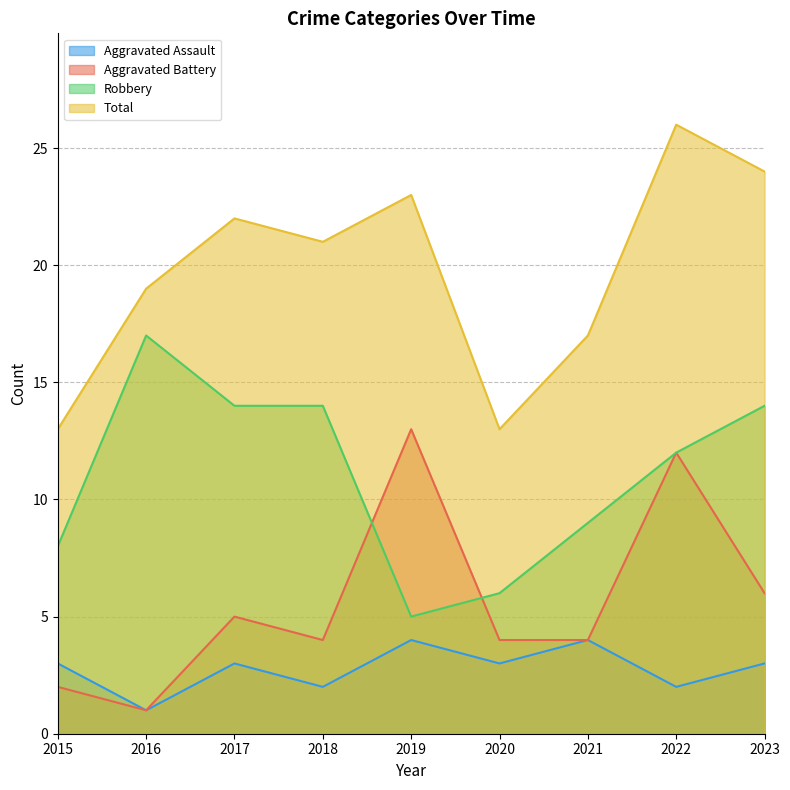

At 2023, list the series in order from largest to smallest.

Total, Robbery, Aggravated Battery, Aggravated Assault